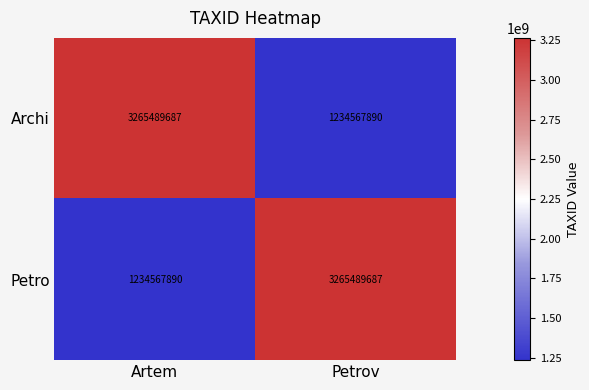

List the labels in order of Petro value, largest first.

Petrov, Artem